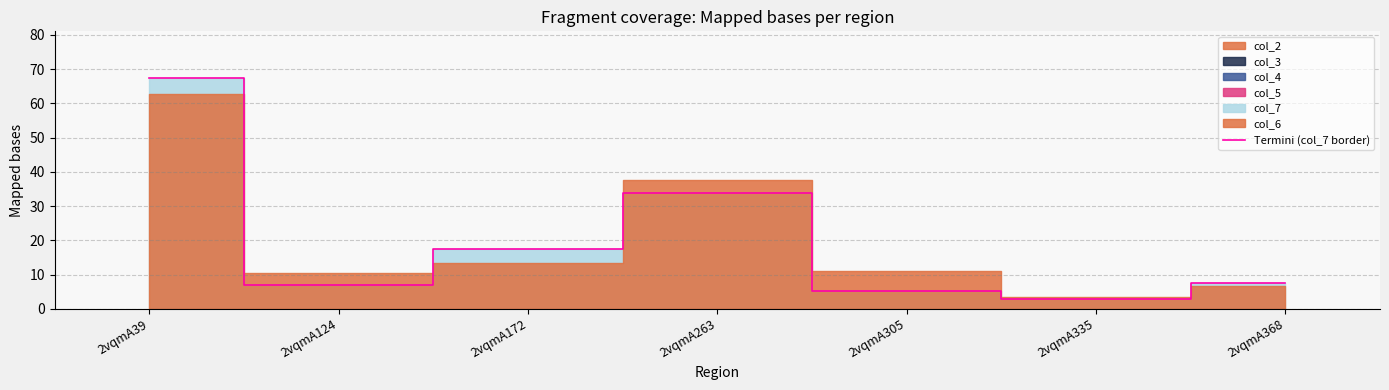

Which has a higher value, 2vqmA172 or 2vqmA335?

2vqmA172